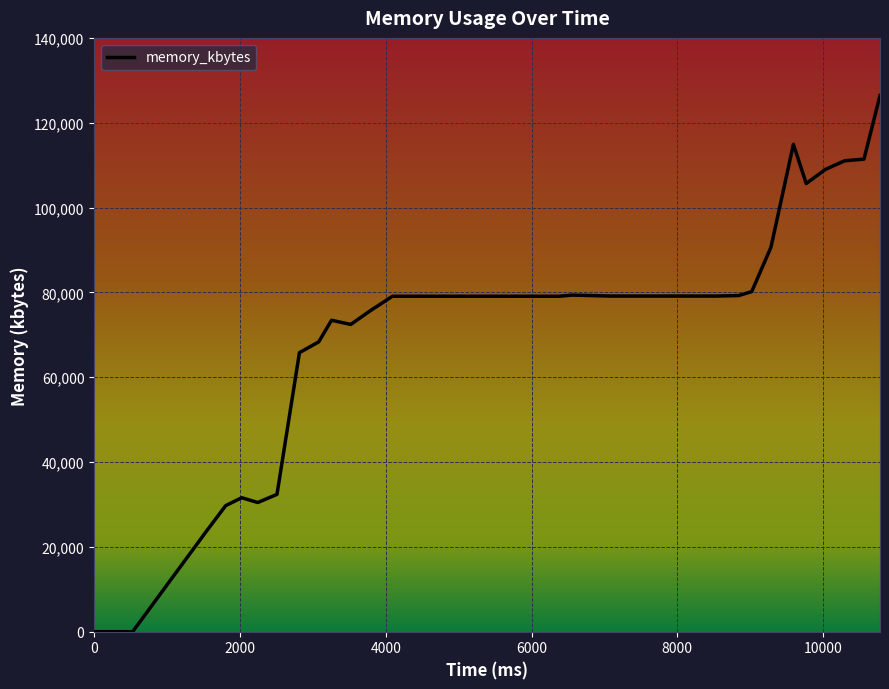

What is the difference between the maximum and minimum values?

126408